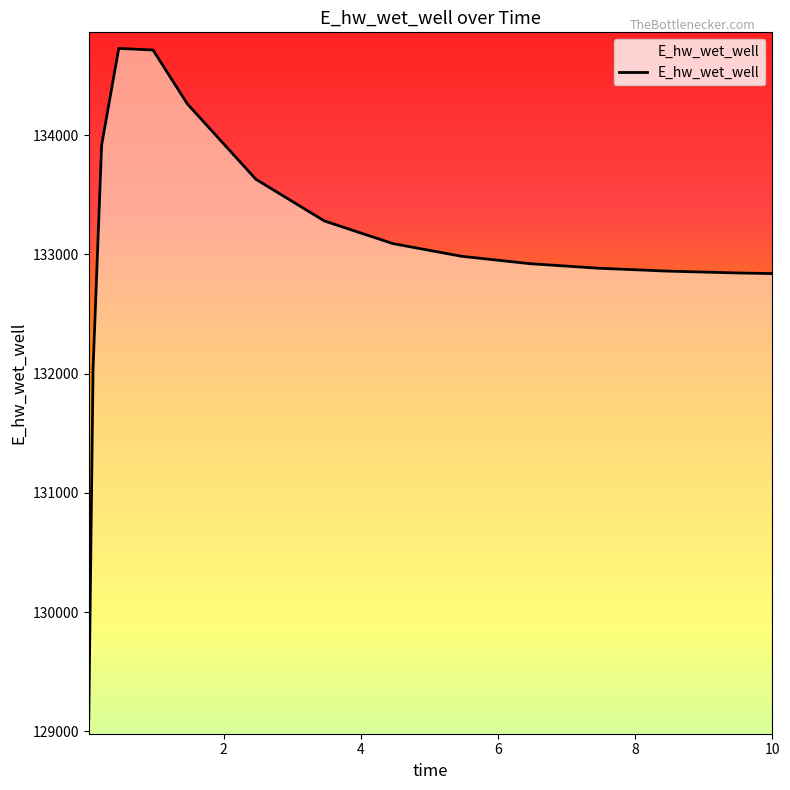

What is the maximum value shown in the chart?

134728.9